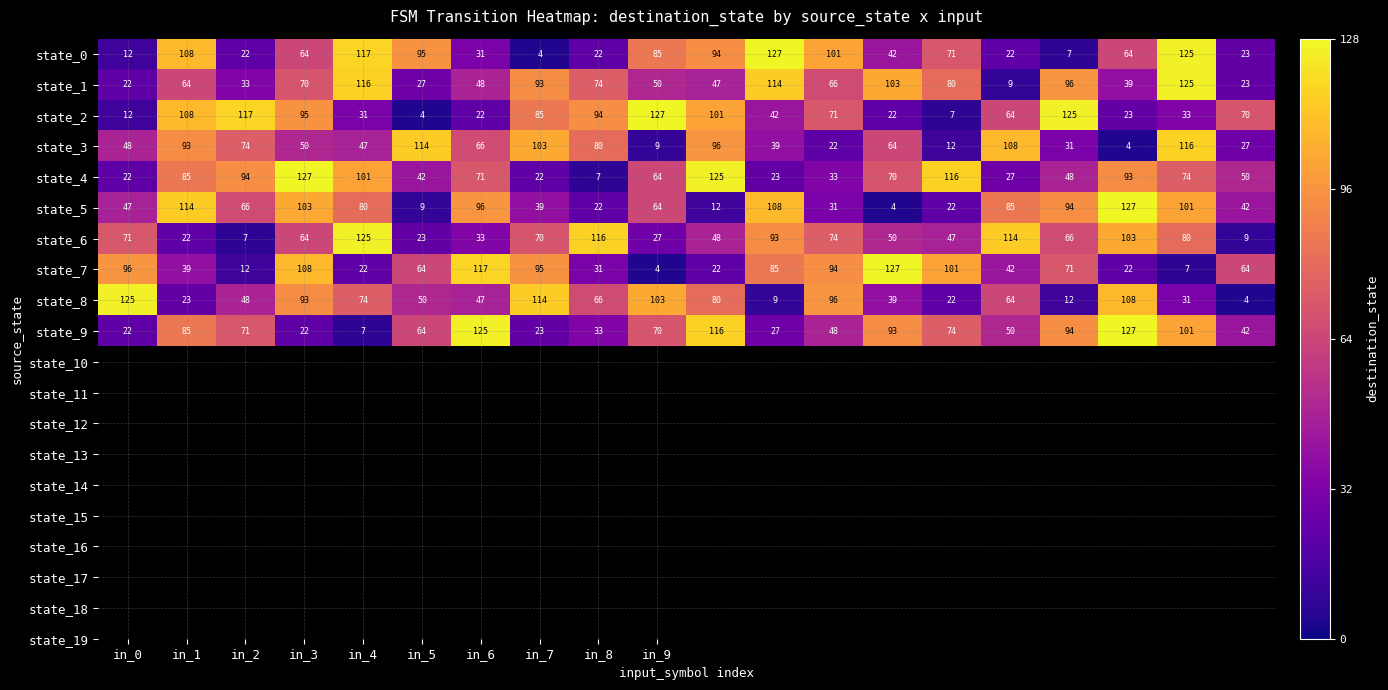

What is the greatest value displayed?

127